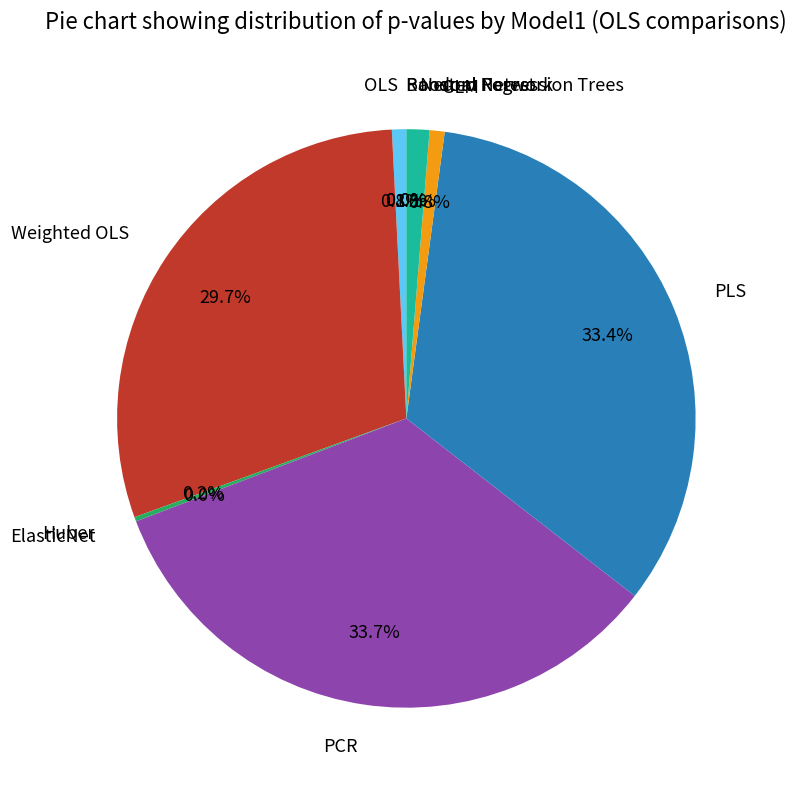

True or false: Neural Network accounts for 11% of the total.

False